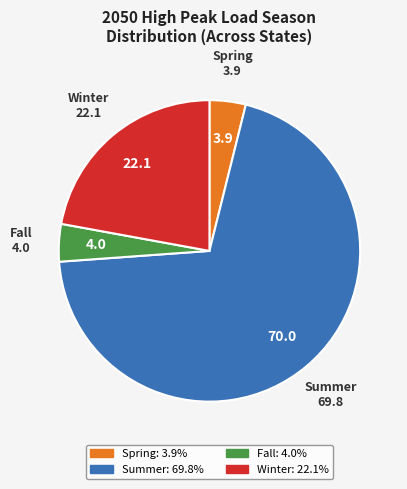

Which slice is the largest?

Summer